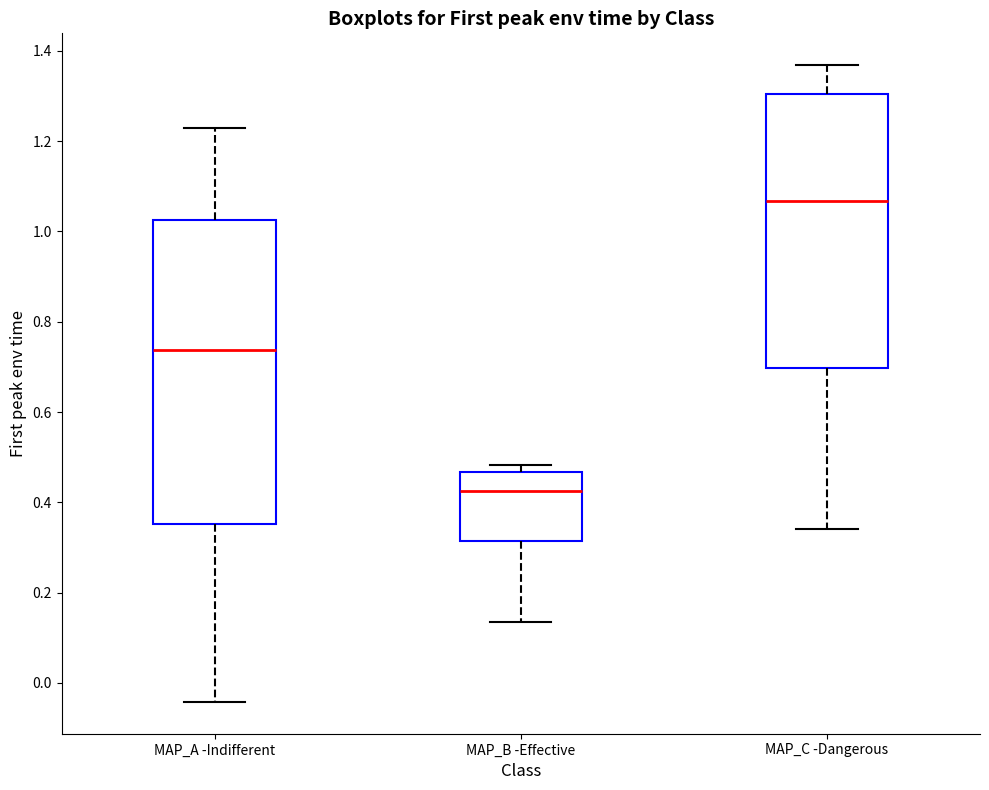

Where does the lower whisker of the box for MAP_B -Effective end on the y-axis? The values are not printed on the chart, so give them approximately, as read against the axis.

0.14